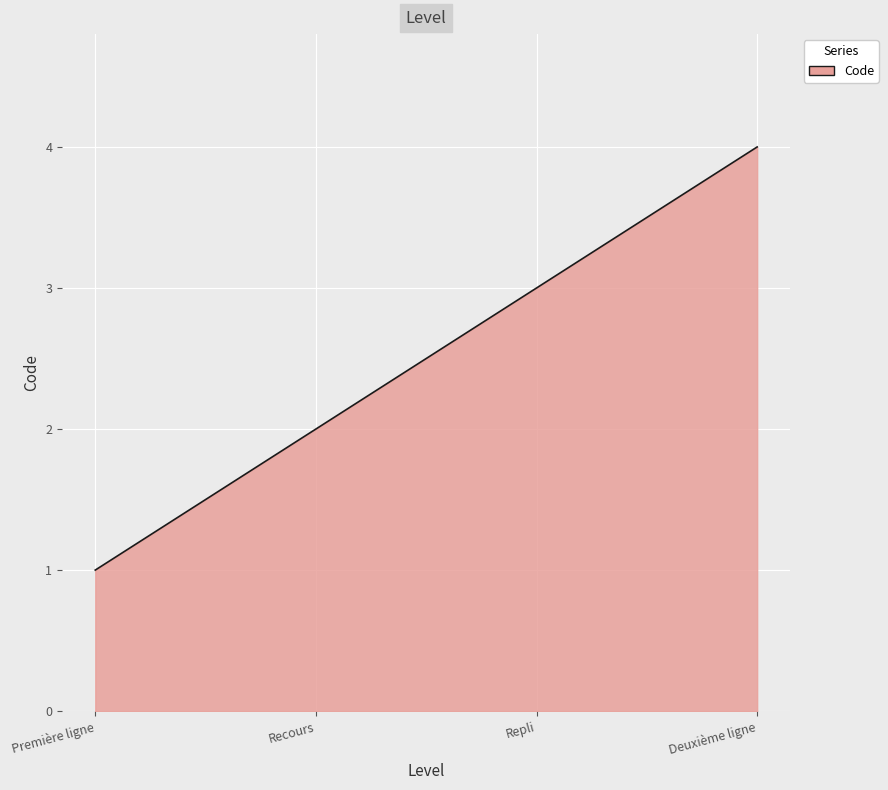

What is the sum of the values at Deuxième ligne and Première ligne?

5